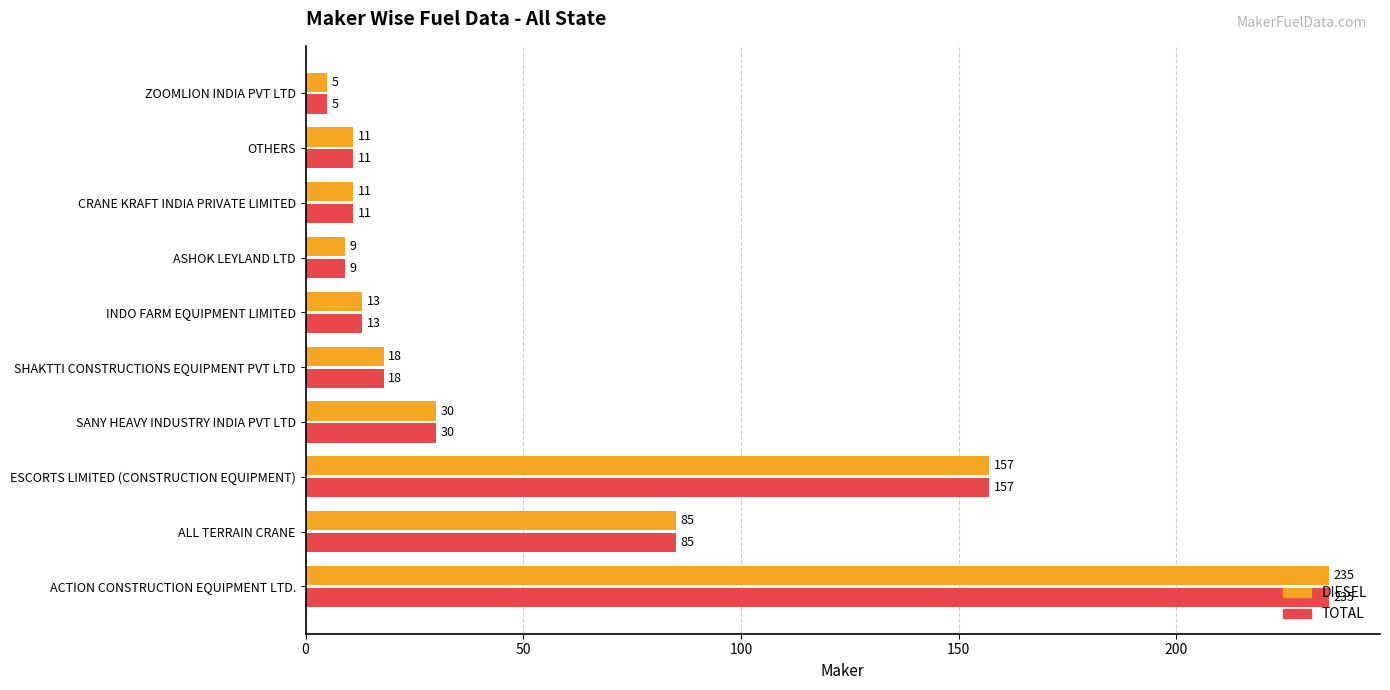

What are all the series names shown in the legend?

DIESEL, TOTAL